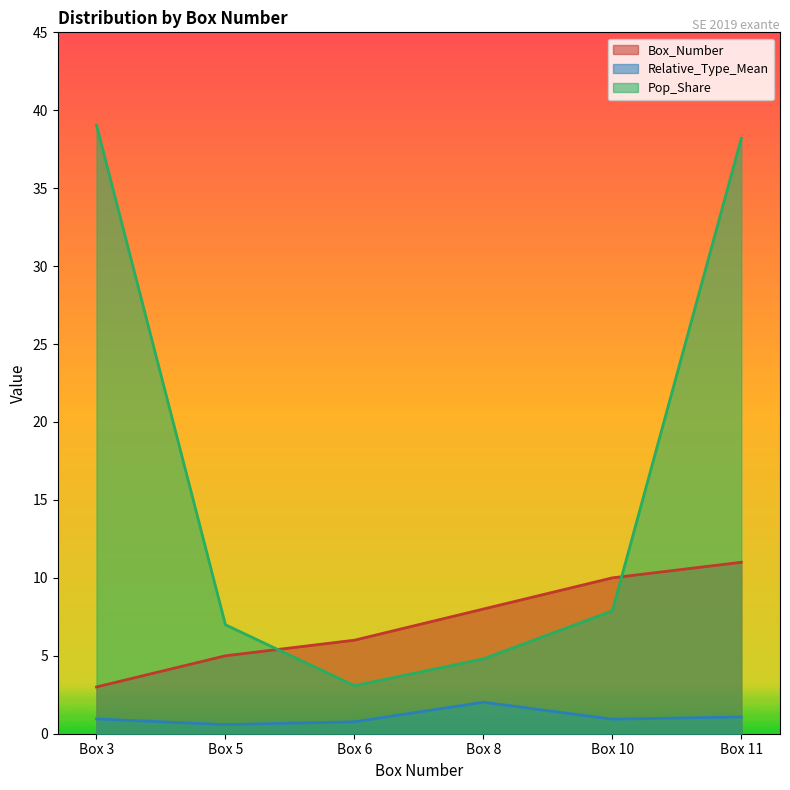

What is the total value across all series at Box 5?

12.6